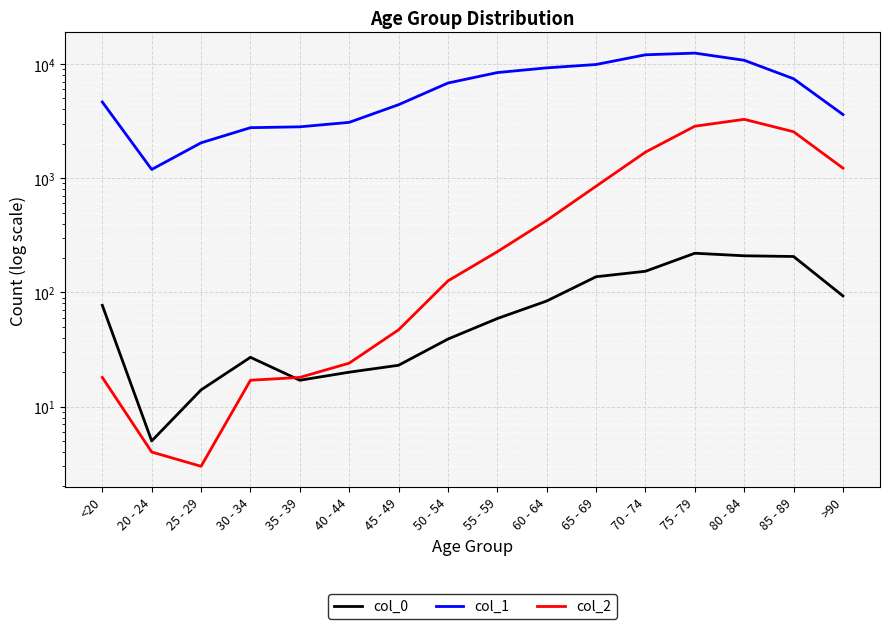

Rank the series by their maximum value, from highest to lowest.

col_1, col_2, col_0